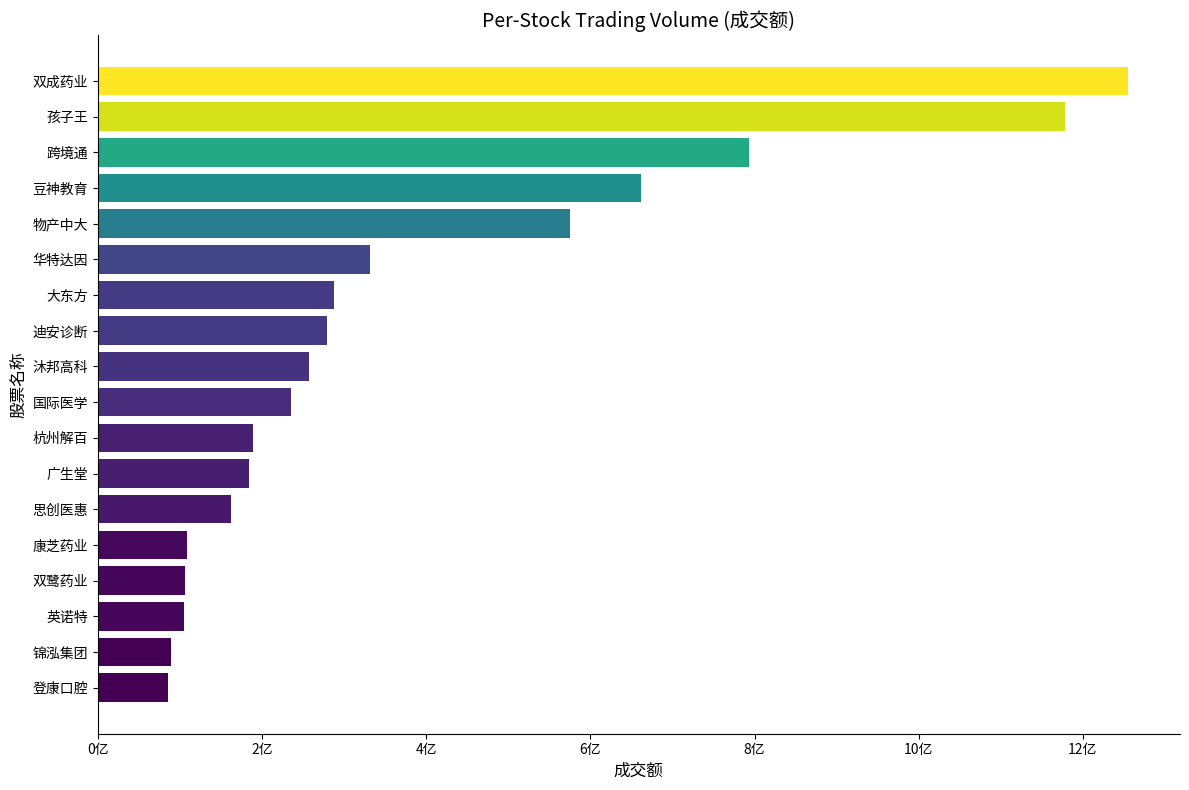

Does the chart contain any negative values?

No